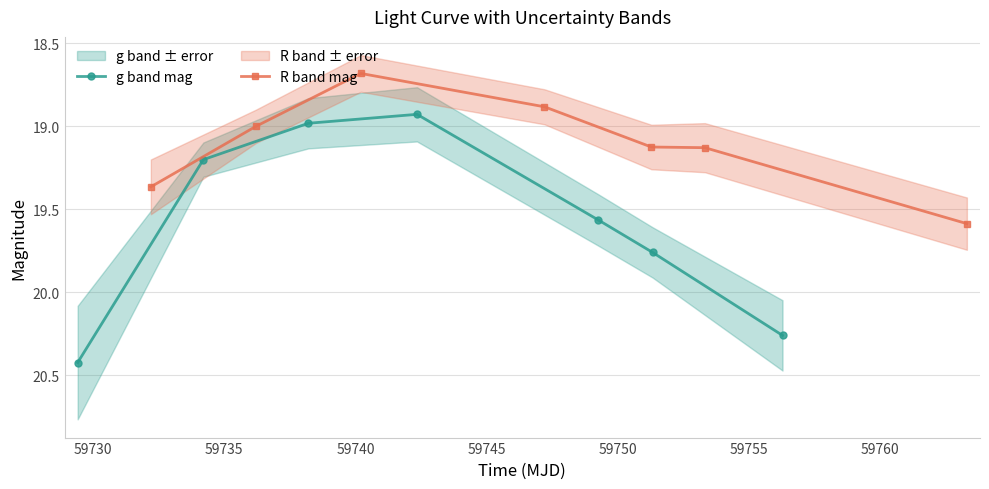

Count the number of categories in the chart.

7